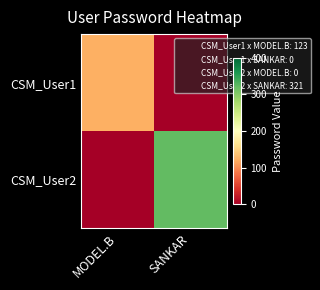

Which series changed the most between MODEL.B and SANKAR?

CSM_User2